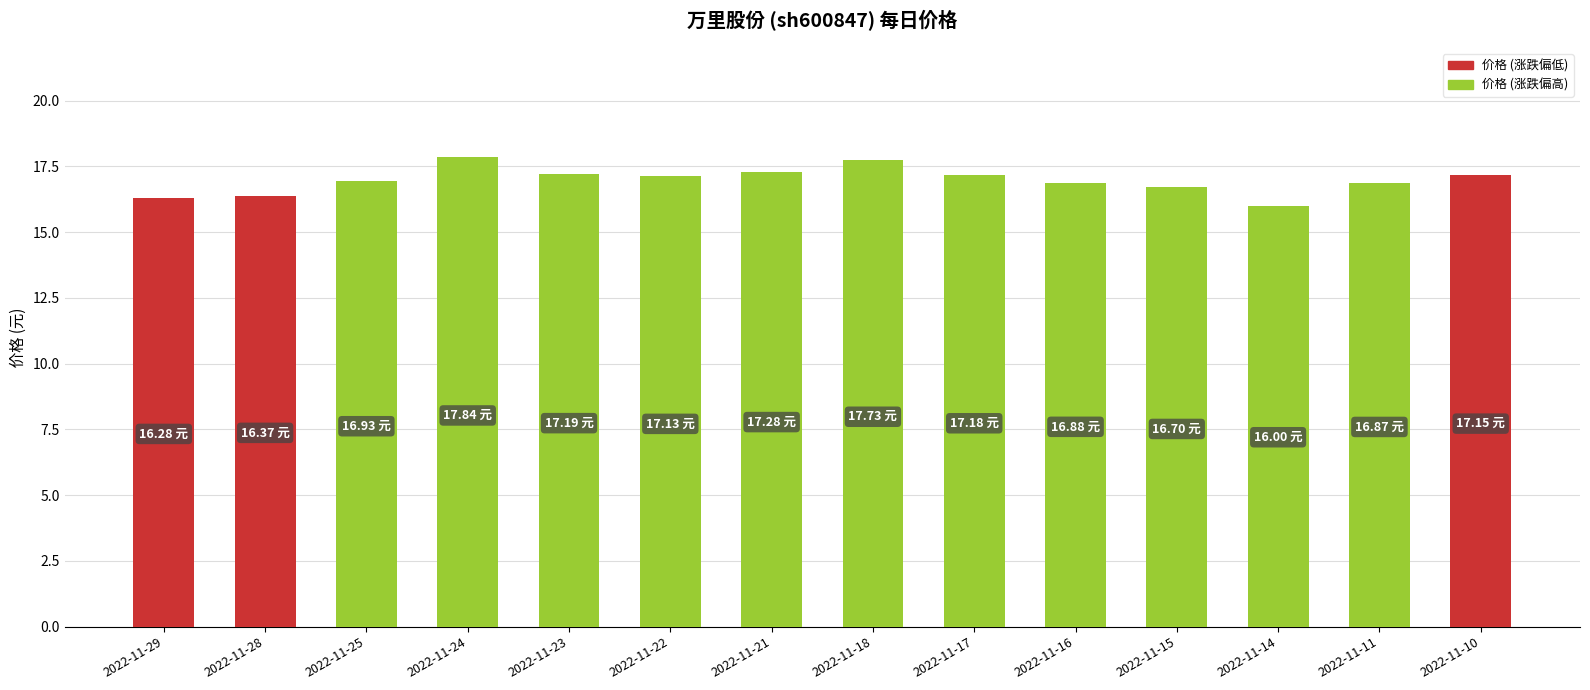

What is the value of the 4th bar from the left?

17.8